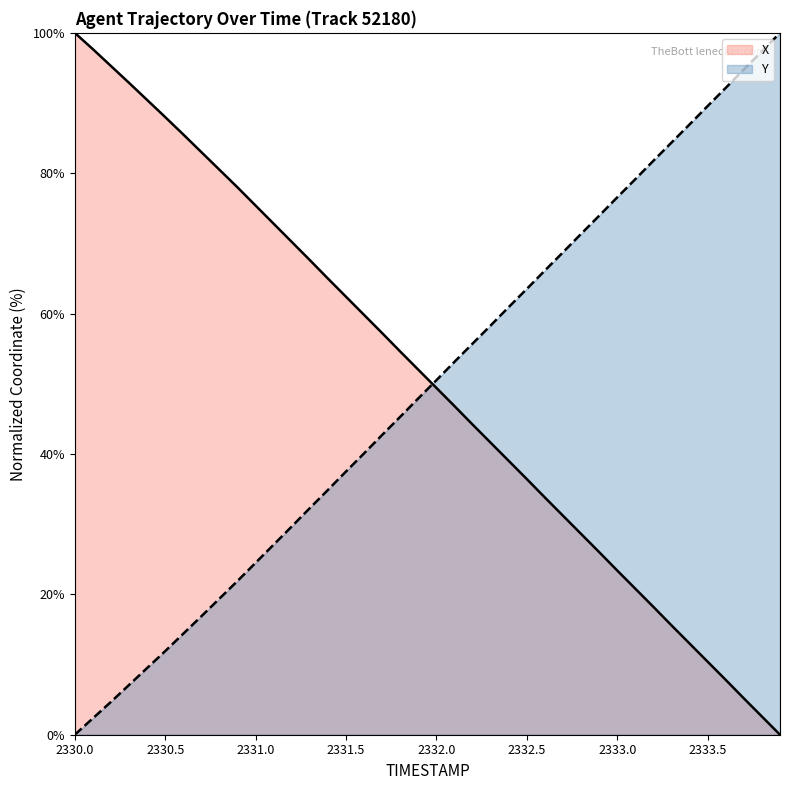

Is it true that Y equals 24.5 at 2331.0?

True